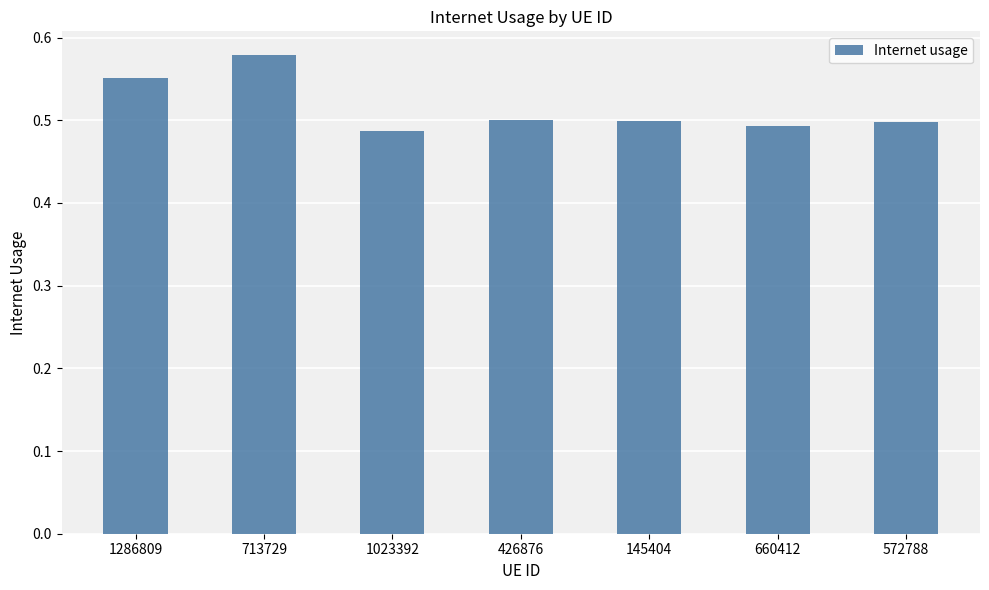

What is the label of the 7th bar from the left?

572788